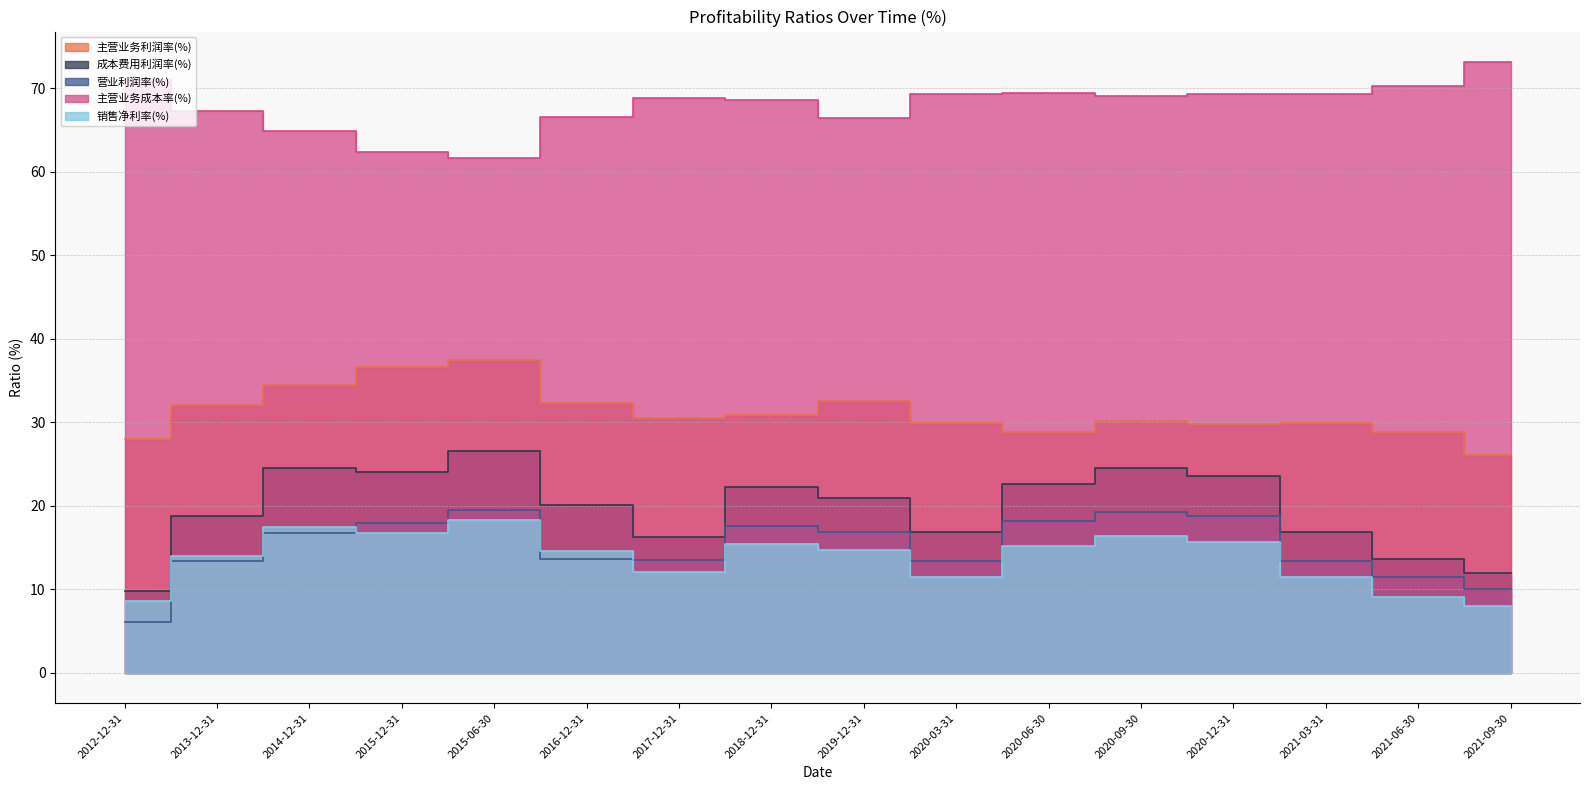

Reading left to right, transcribe all the data shown in this chart.

主营业务利润率(%): 2012-12-31=28.0	2013-12-31=32.1	2014-12-31=34.4	2015-12-31=36.6	2015-06-30=37.4	2016-12-31=32.3	2017-12-31=30.5	2018-12-31=30.8	2019-12-31=32.5	2020-03-31=30.0	2020-06-30=28.9	2020-09-30=30.1	2020-12-31=29.8	2021-03-31=30.0	2021-06-30=28.9	2021-09-30=26.0
成本费用利润率(%): 2012-12-31=9.8	2013-12-31=18.7	2014-12-31=24.5	2015-12-31=24.0	2015-06-30=26.5	2016-12-31=20.1	2017-12-31=16.3	2018-12-31=22.2	2019-12-31=20.9	2020-03-31=16.9	2020-06-30=22.6	2020-09-30=24.5	2020-12-31=23.6	2021-03-31=16.9	2021-06-30=13.7	2021-09-30=11.9
营业利润率(%): 2012-12-31=6.1	2013-12-31=13.3	2014-12-31=16.8	2015-12-31=18.0	2015-06-30=19.5	2016-12-31=13.6	2017-12-31=13.5	2018-12-31=17.6	2019-12-31=16.8	2020-03-31=13.4	2020-06-30=18.1	2020-09-30=19.3	2020-12-31=18.7	2021-03-31=13.4	2021-06-30=11.4	2021-09-30=10.1
主营业务成本率(%): 2012-12-31=71.0	2013-12-31=67.2	2014-12-31=64.9	2015-12-31=62.4	2015-06-30=61.7	2016-12-31=66.5	2017-12-31=68.9	2018-12-31=68.5	2019-12-31=66.4	2020-03-31=69.3	2020-06-30=69.4	2020-09-30=69.0	2020-12-31=69.4	2021-03-31=69.3	2021-06-30=70.3	2021-09-30=73.1
销售净利率(%): 2012-12-31=8.6	2013-12-31=14.0	2014-12-31=17.5	2015-12-31=16.7	2015-06-30=18.3	2016-12-31=14.5	2017-12-31=12.1	2018-12-31=15.4	2019-12-31=14.7	2020-03-31=11.4	2020-06-30=15.1	2020-09-30=16.3	2020-12-31=15.7	2021-03-31=11.4	2021-06-30=9.1	2021-09-30=8.0